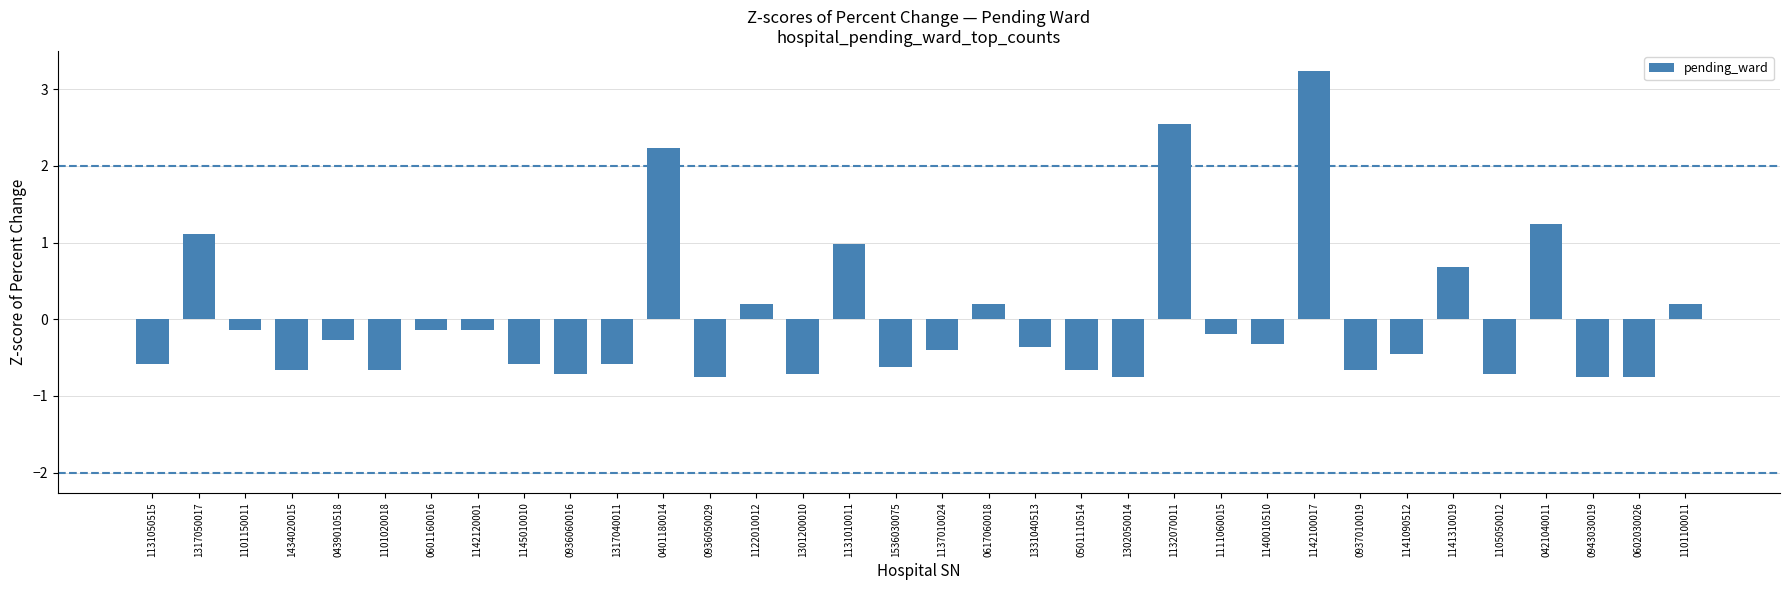

What is the greatest value displayed?

3.2